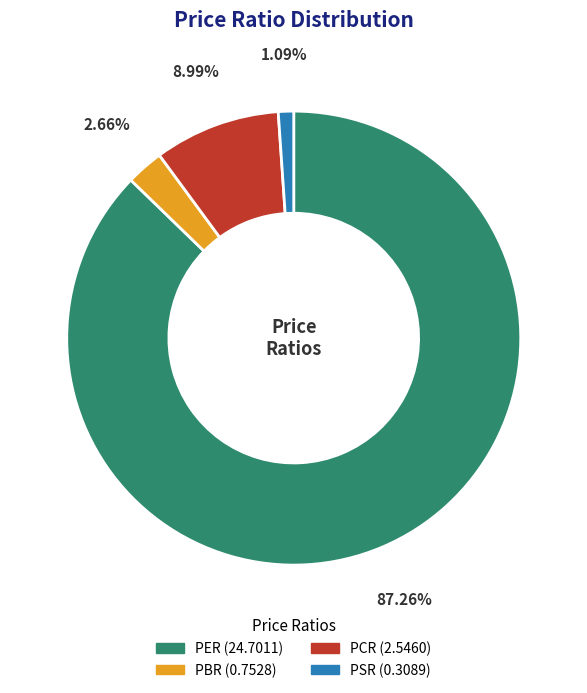

How many segments does this pie chart have?

4